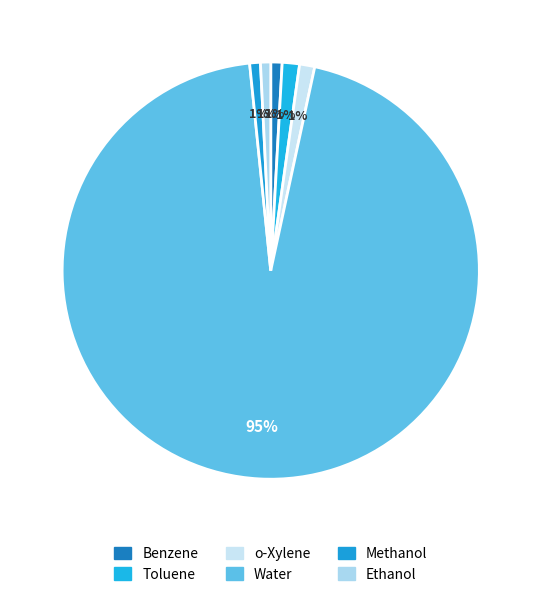

Count the number of slices in the pie.

6